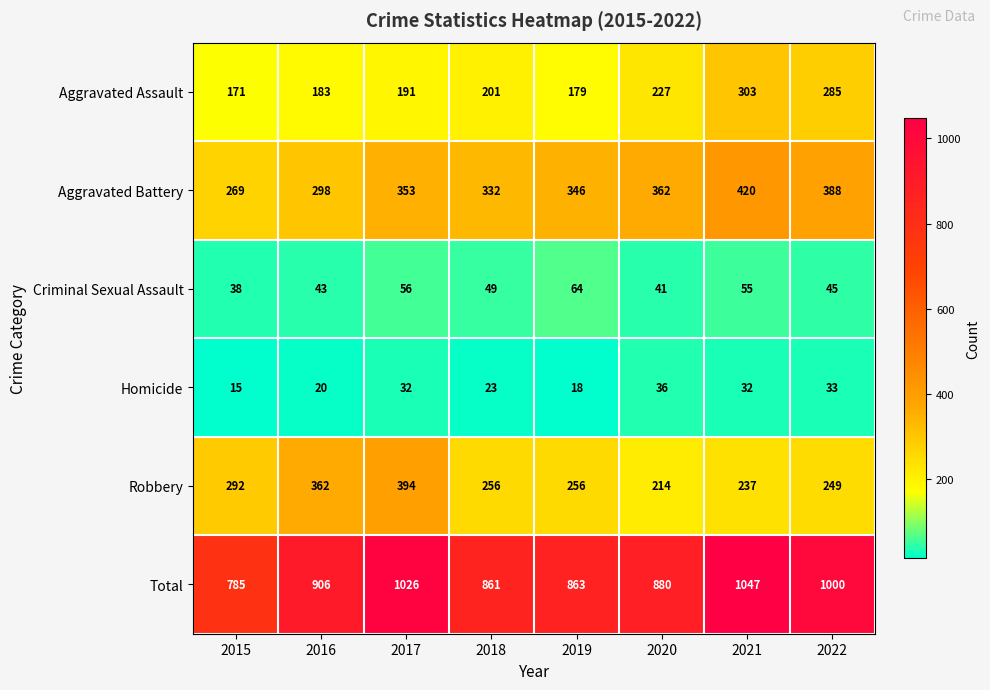

Rank the categories by Aggravated Assault value from highest to lowest.

2021, 2022, 2020, 2018, 2017, 2016, 2019, 2015